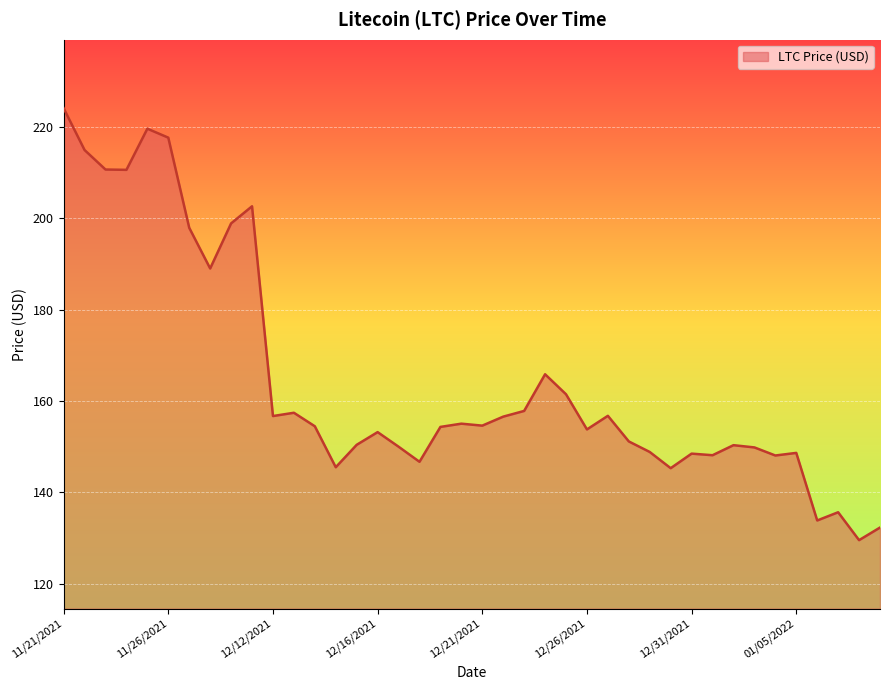

What is the minimum value shown in the chart?

129.5